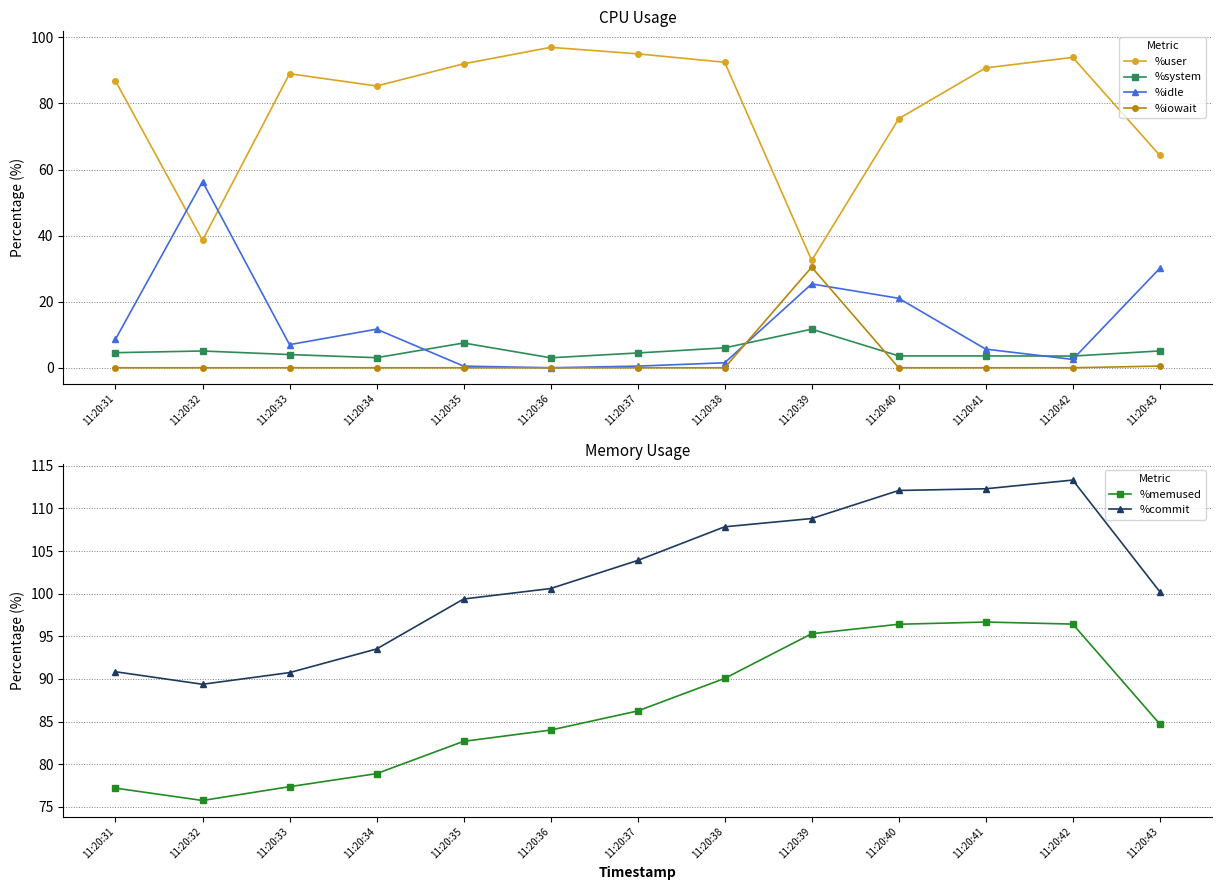

In %system, how many points are lower than both neighbors (excluding endpoints)?

3